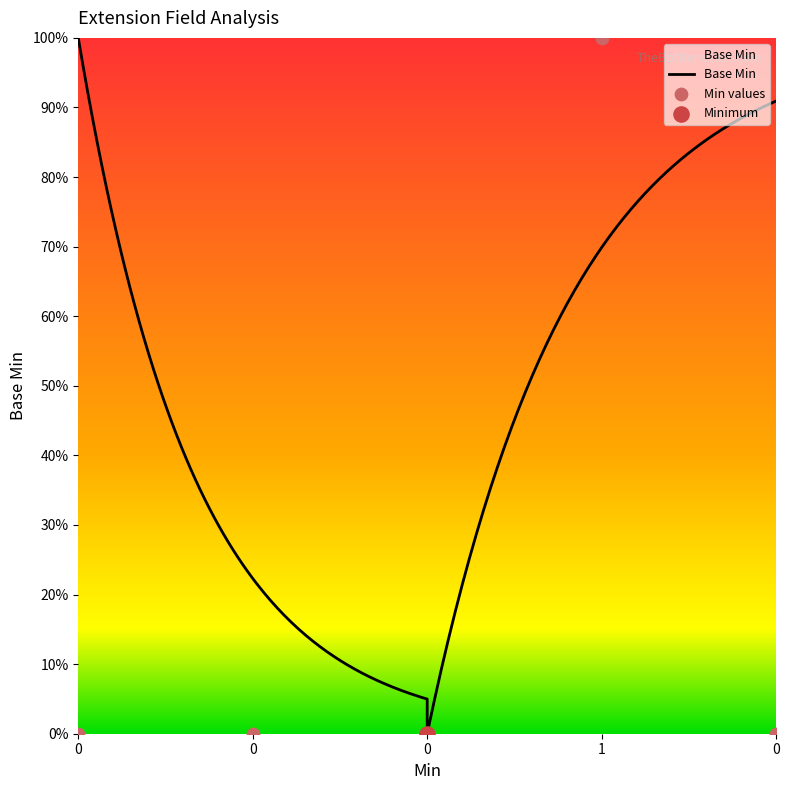

Between 1 and 0, which is larger?

1